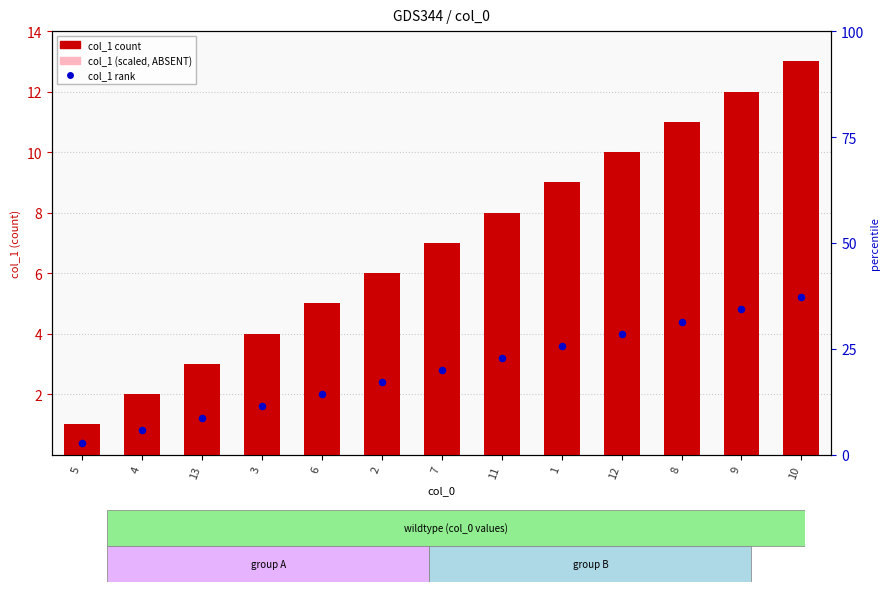

Which series reaches the maximum Y coordinate?

col_1